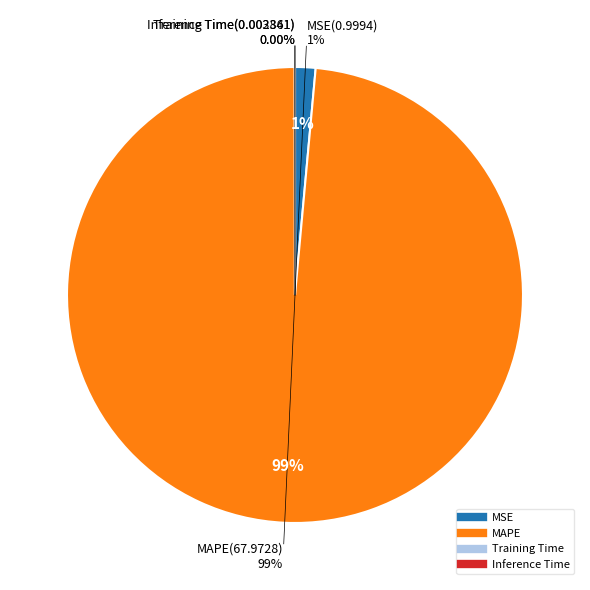

Which has a higher value, Training Time or MSE?

MSE